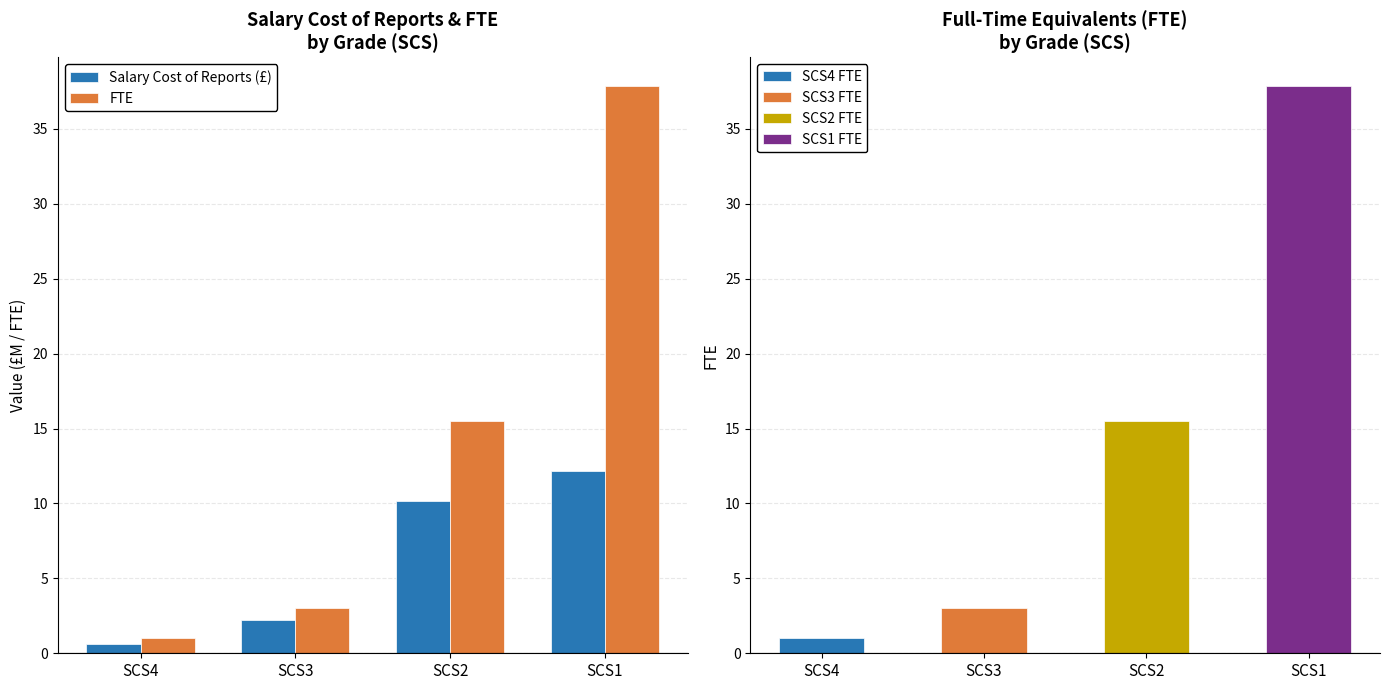

What are all the series names shown in the legend?

Salary Cost of Reports (£), FTE